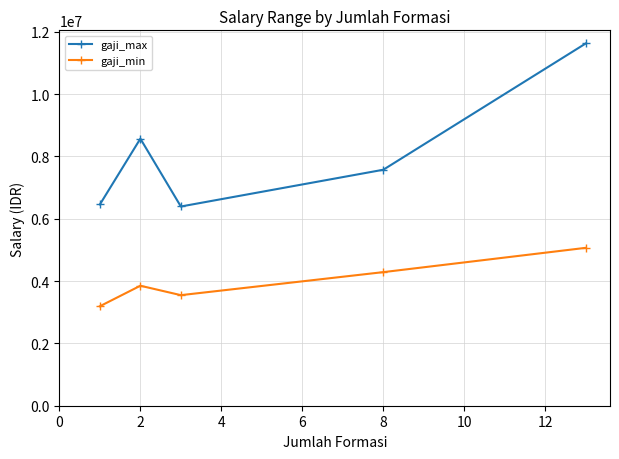

Rank the series by their maximum value, from highest to lowest.

gaji_max, gaji_min